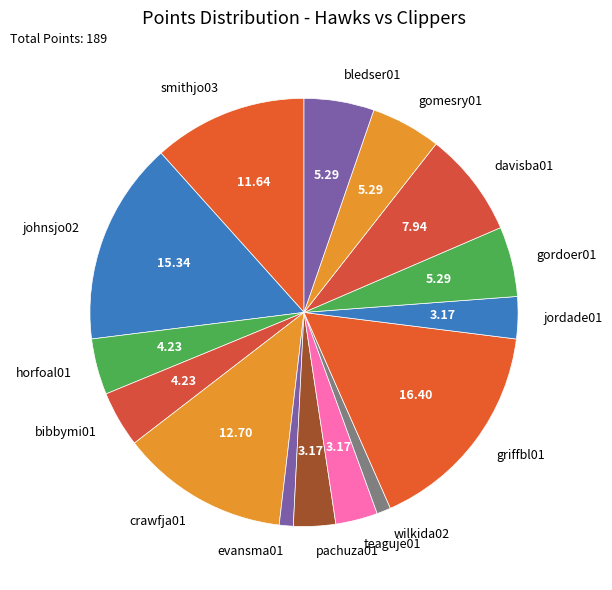

Between gomesry01 and bibbymi01, which is larger?

gomesry01